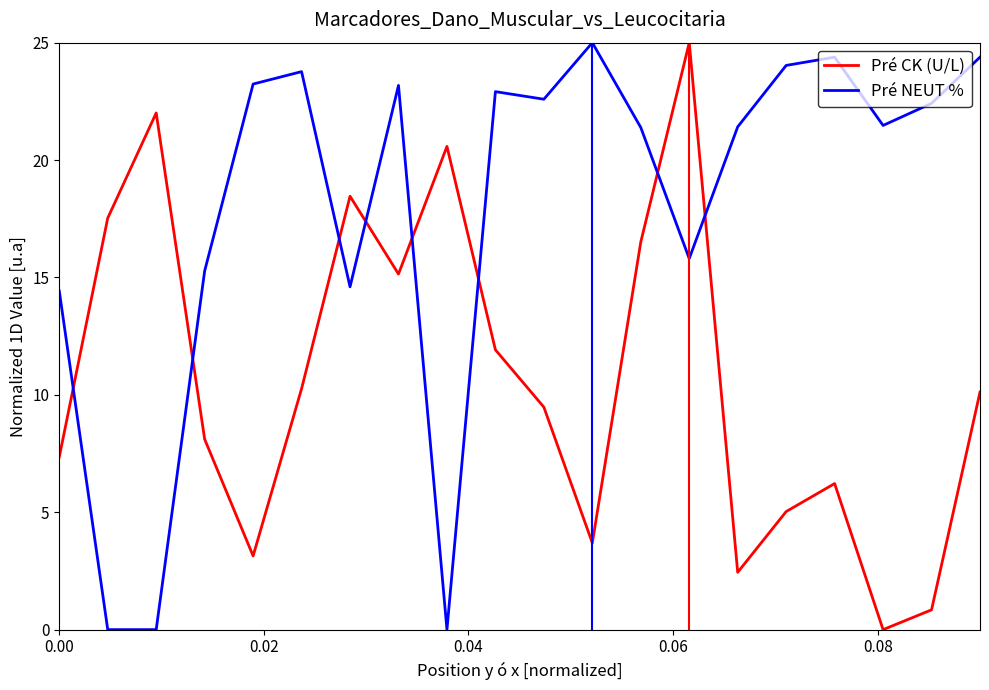

Which series has the largest total across all categories?

Pré NEUT %